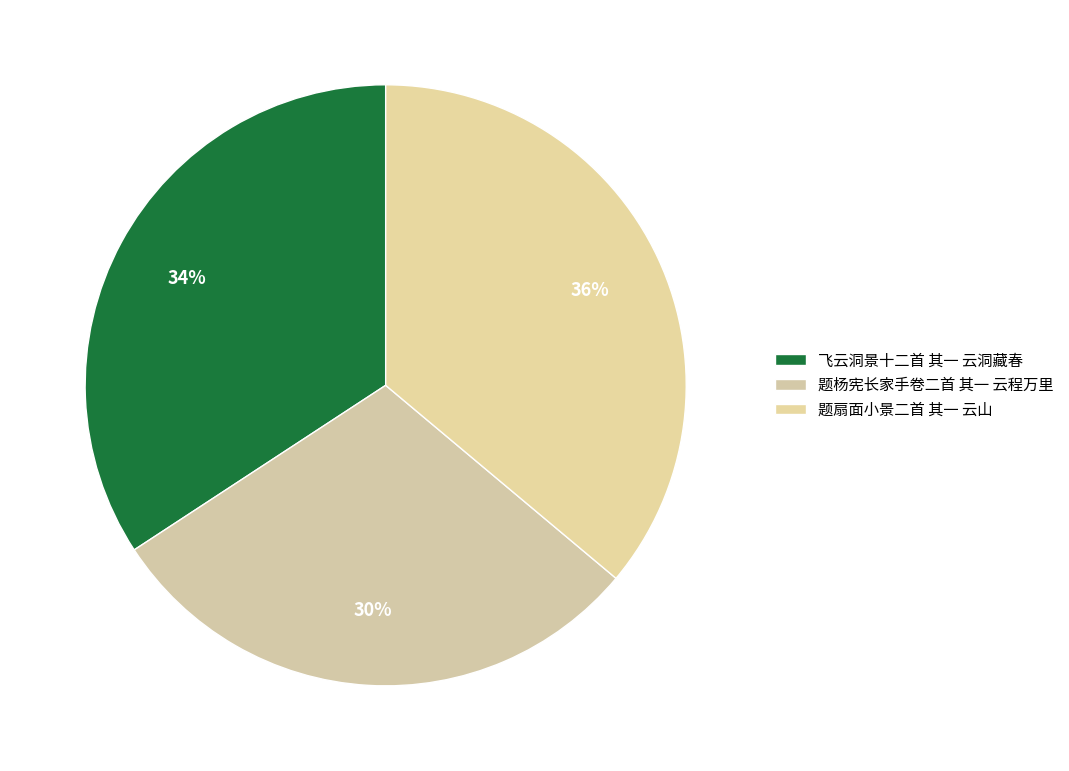

To the nearest percent, what is the difference between the largest and smallest slice percentages?

6%